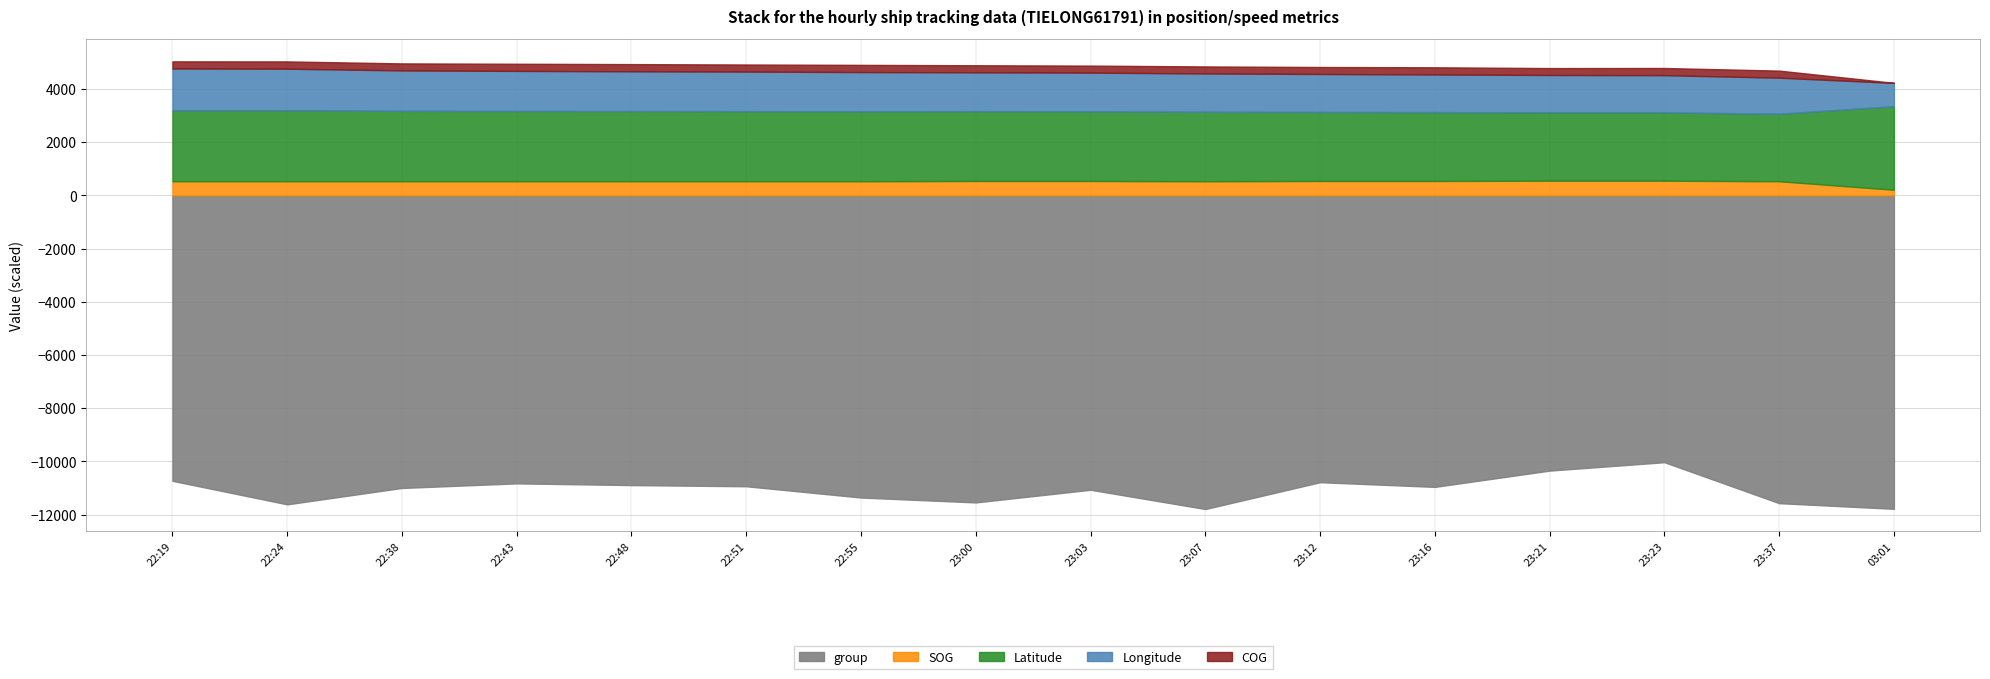

At how many categories does at least one series exceed 477?

16